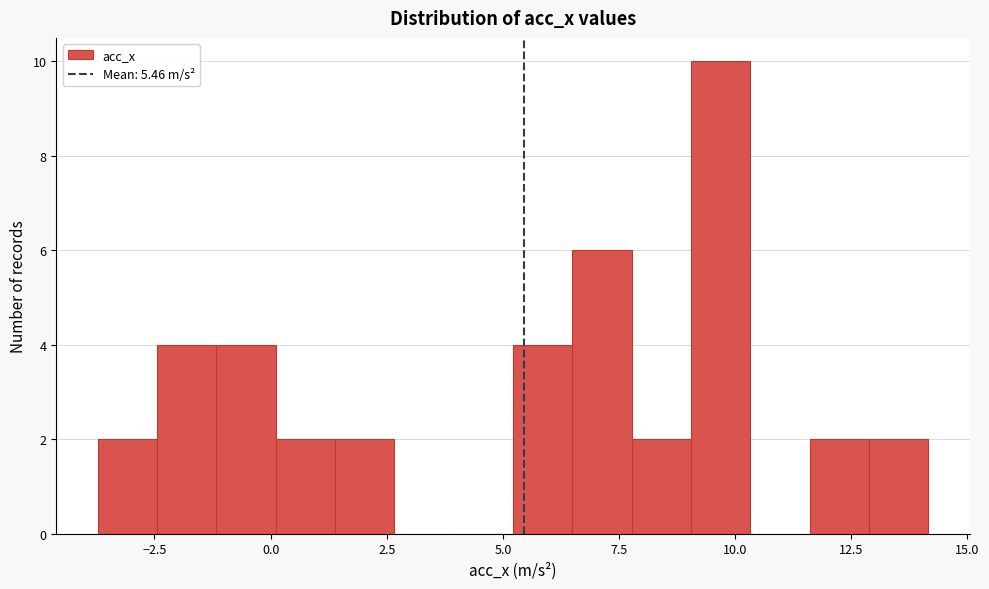

Read against the x-axis, roughly where is the centre of the tallest bar?

9.5